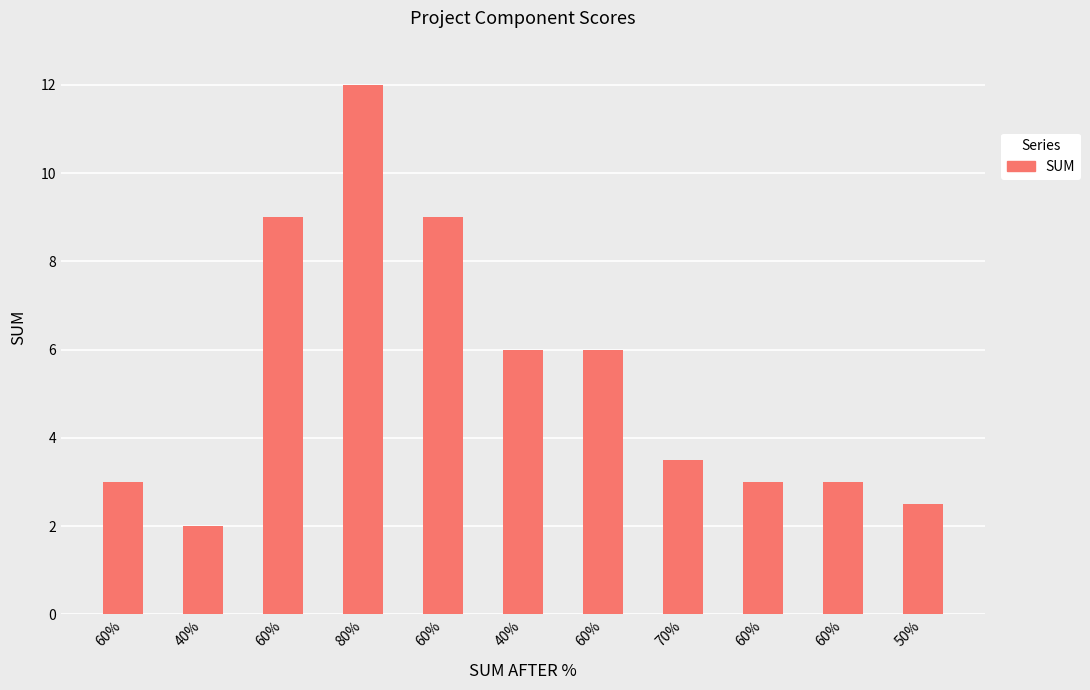

What is the label of the 4th bar from the left?

80%